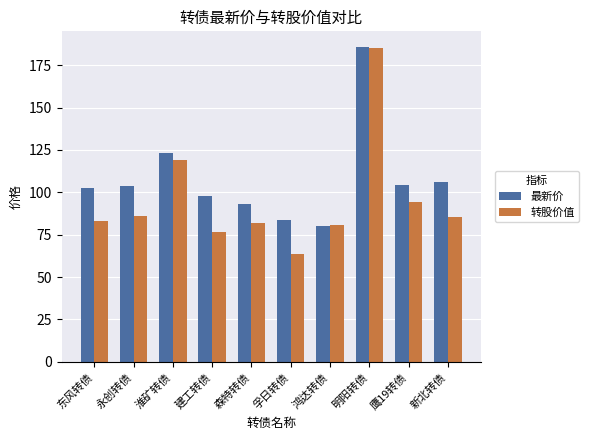

What is the greatest value displayed?

185.6